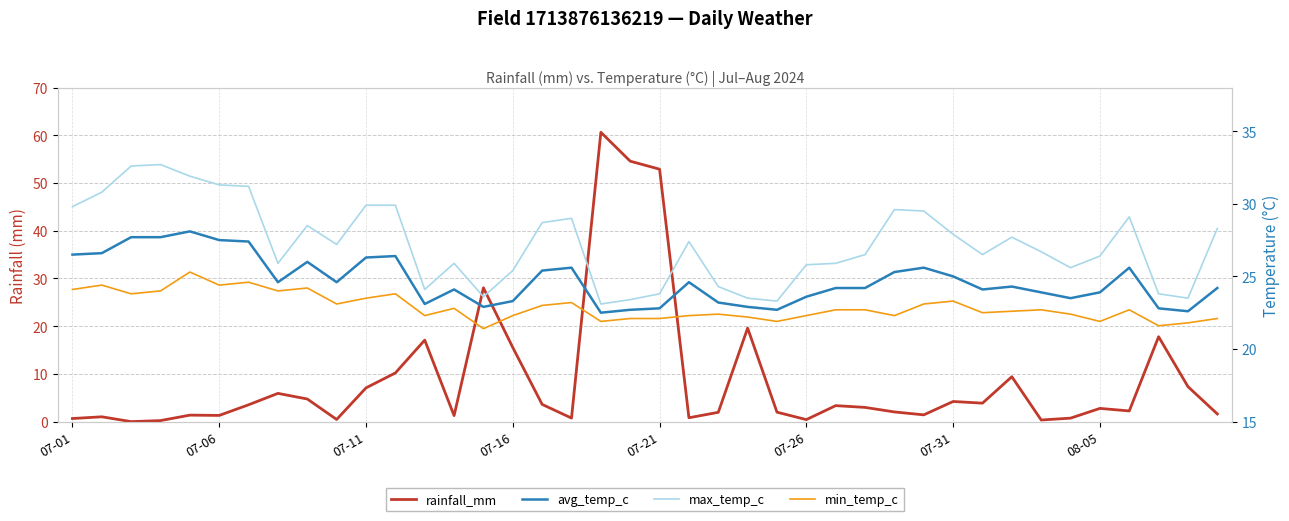

After their last crossing, which series has the higher values: max_temp_c or rainfall_mm?

max_temp_c